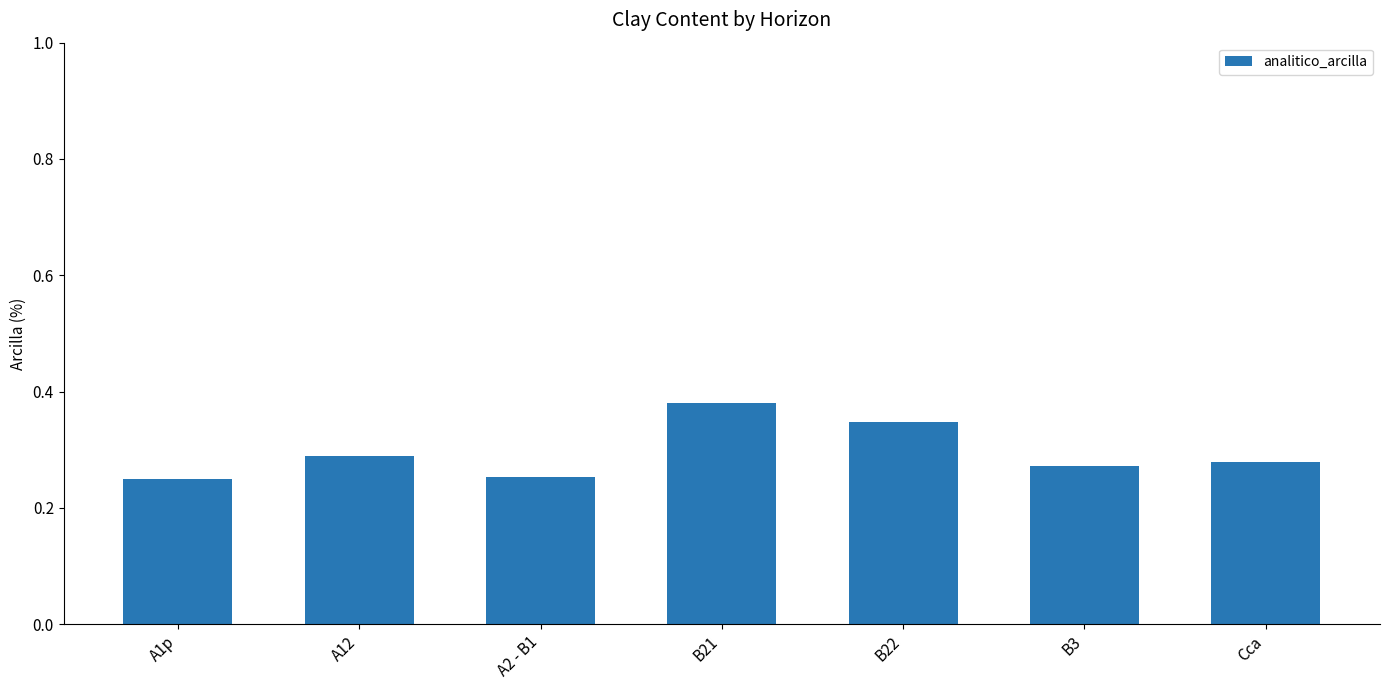

How many data points does each series have?

7